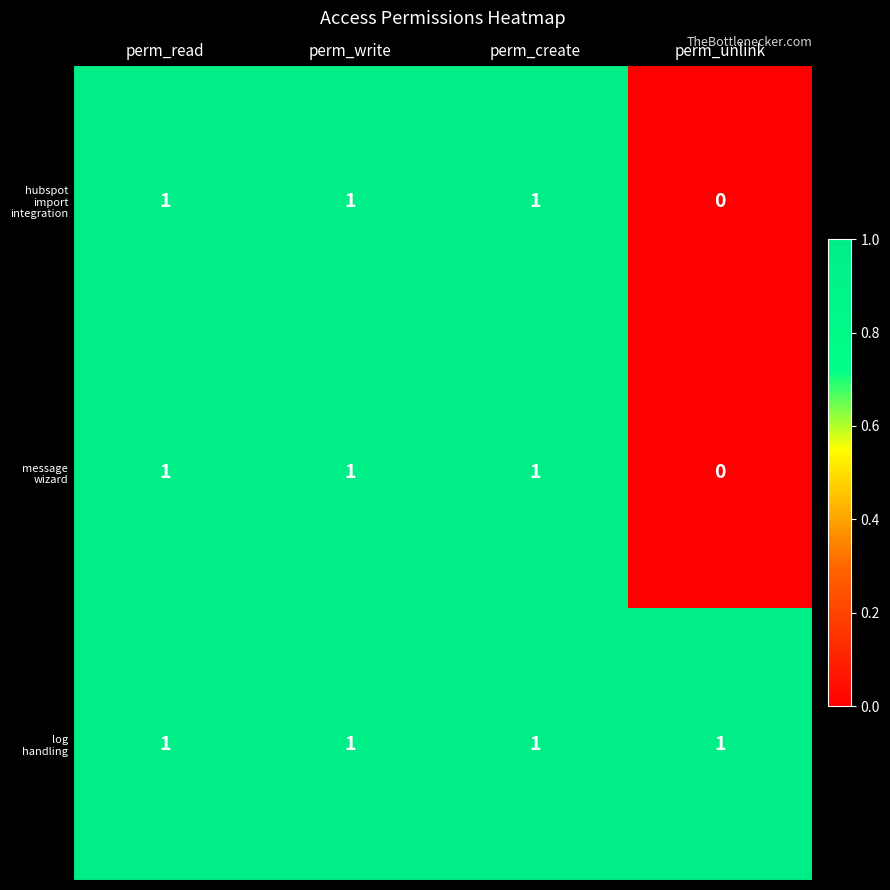

At which category does the chart reach its minimum across all series?

perm_unlink